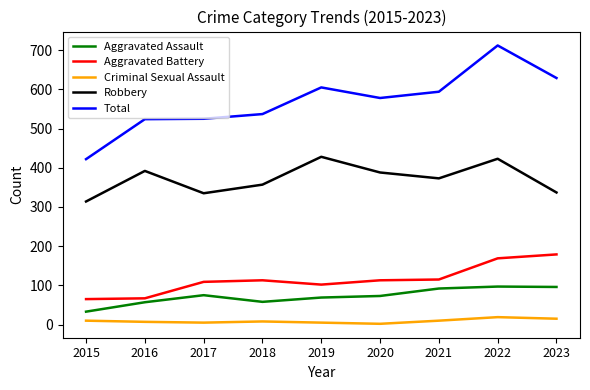

What is the highest value of the Aggravated Battery series?

179